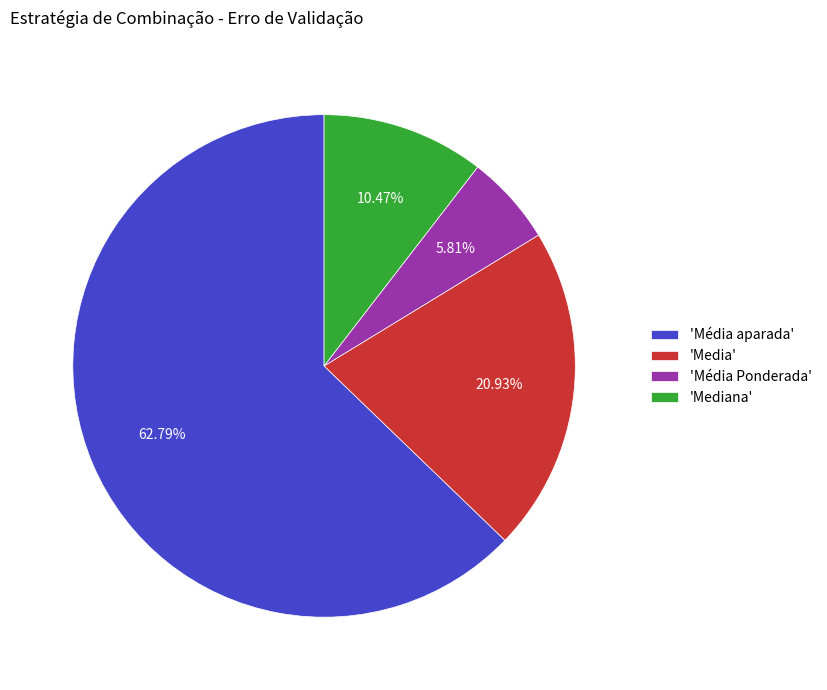

What is the majority slice?

'Média aparada'